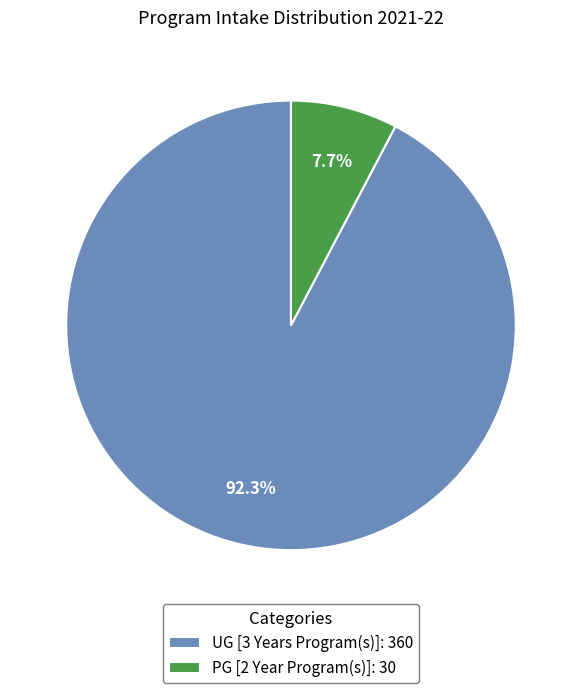

Which slice represents more than half of the pie?

UG [3 Years Program(s)]